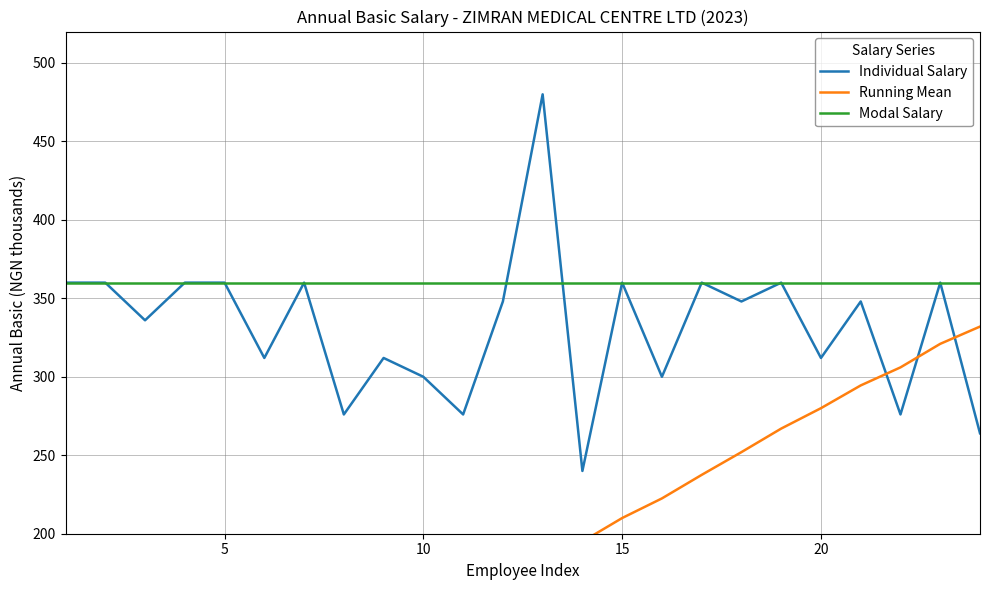

What is the highest value of the Modal Salary series?

360